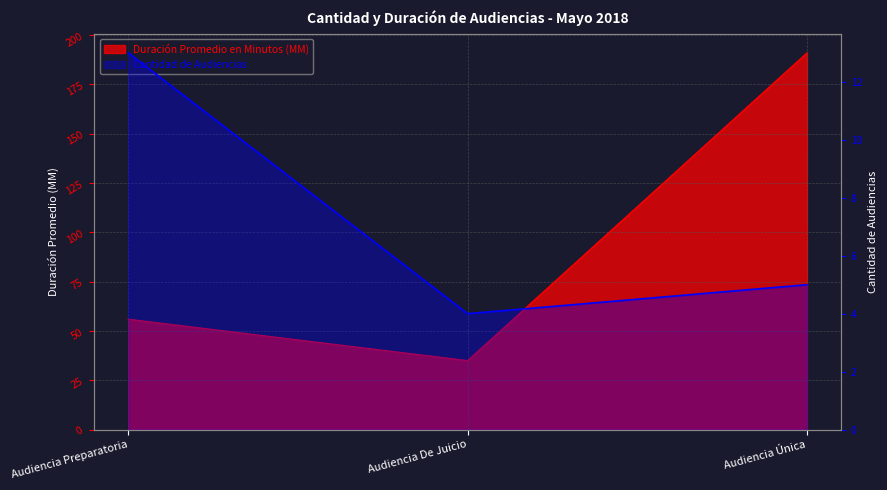

What is the value of the Duración Promedio en Minutos (MM) point at the 2nd from the left?

35